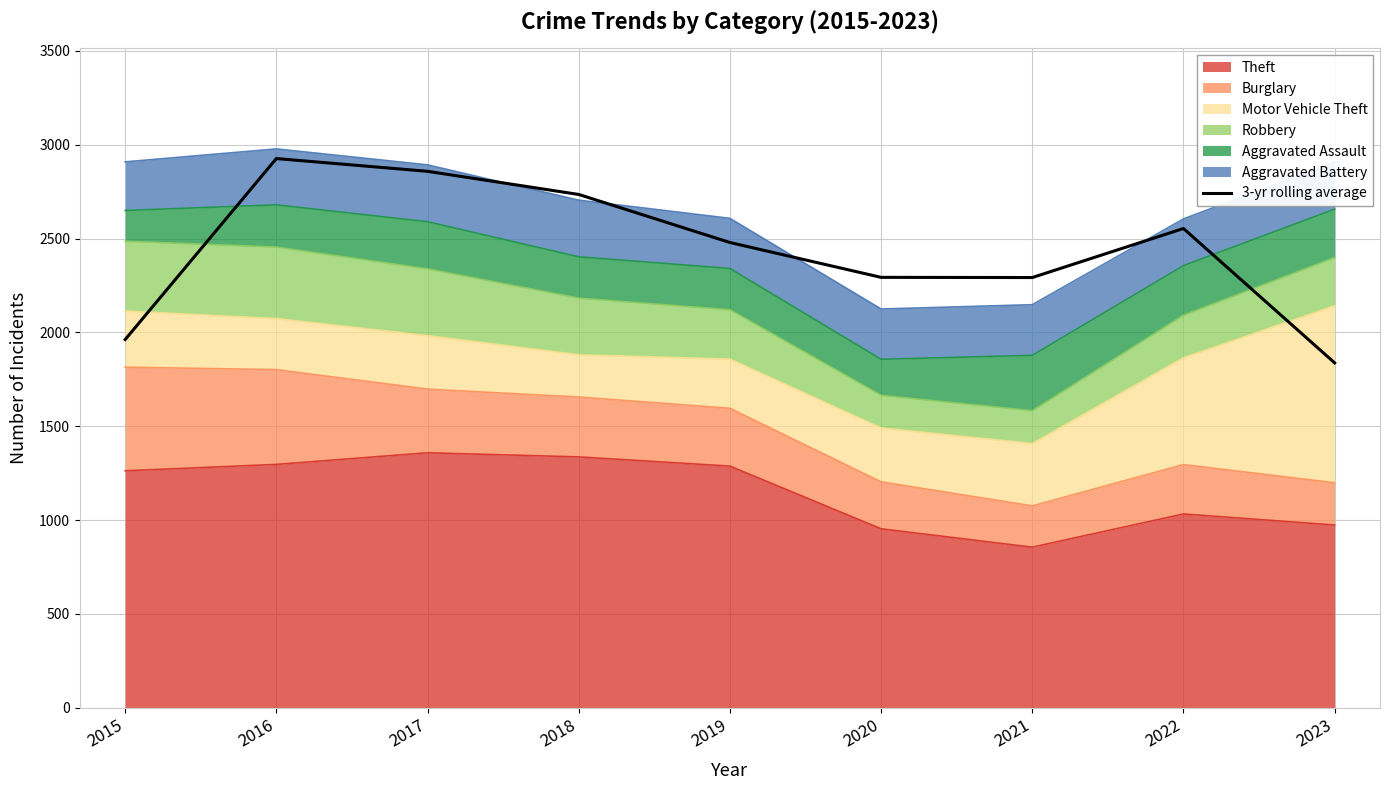

What is the sum of all values?

21940.7